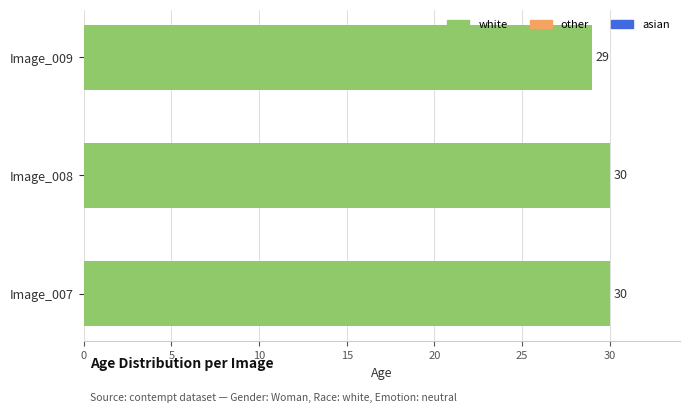

What is the minimum value shown in the chart?

29